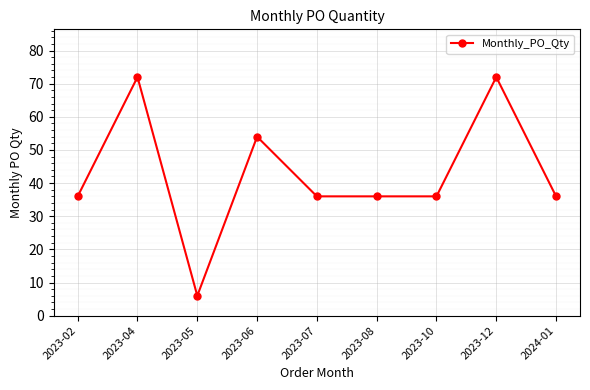

What is the smallest value displayed?

6